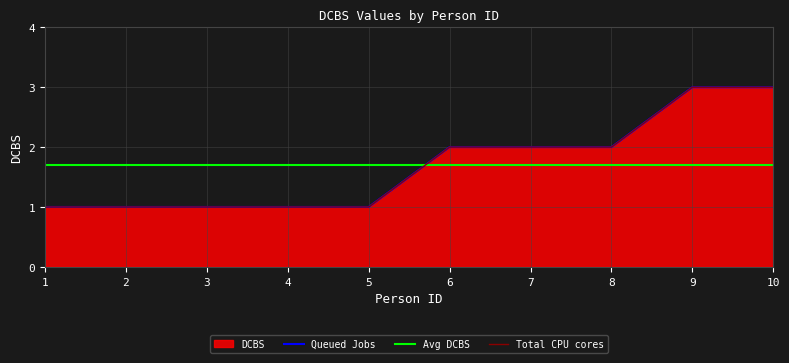

How many data points are less than 2?

5